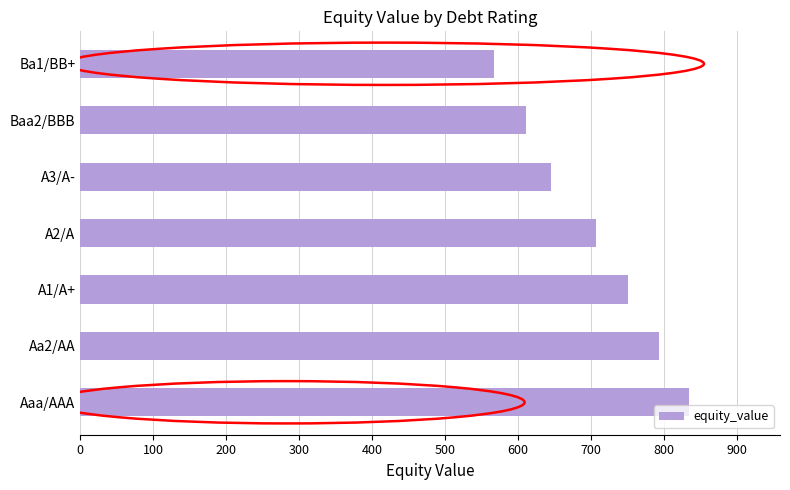

What is the difference between the maximum and minimum values?

267.6